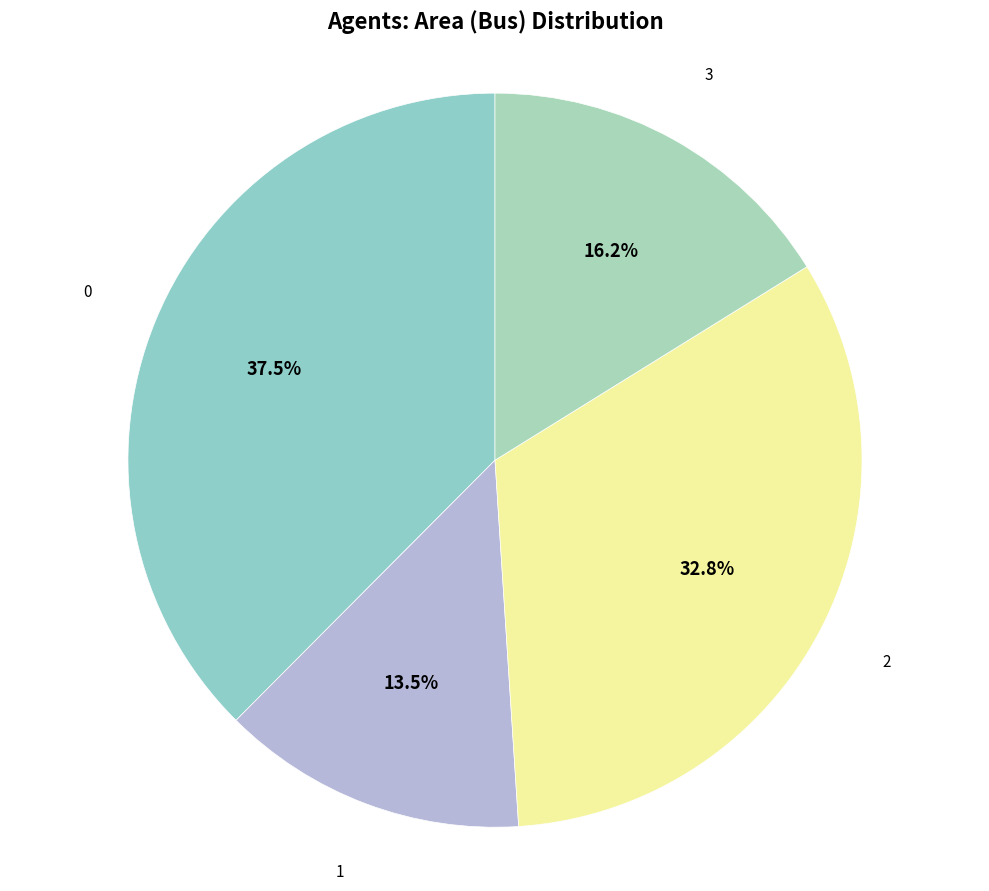

Is the sum of 2 and 1 greater than half?

No